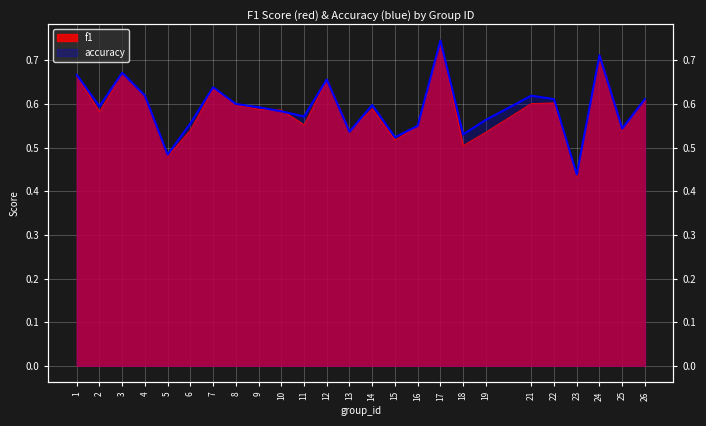

Where do accuracy and f1 first cross each other?

9 and 10